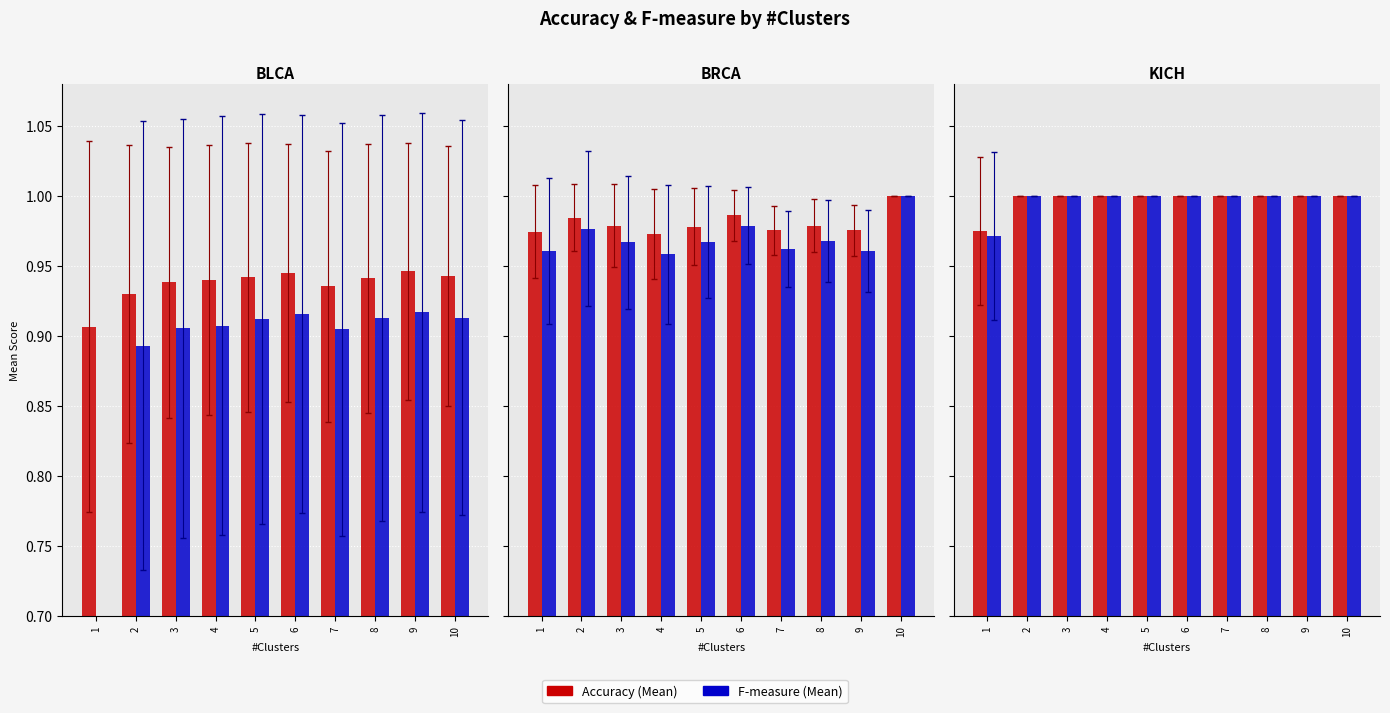

Is it true that F-measure (Mean) equals 1.0 at 8?

True